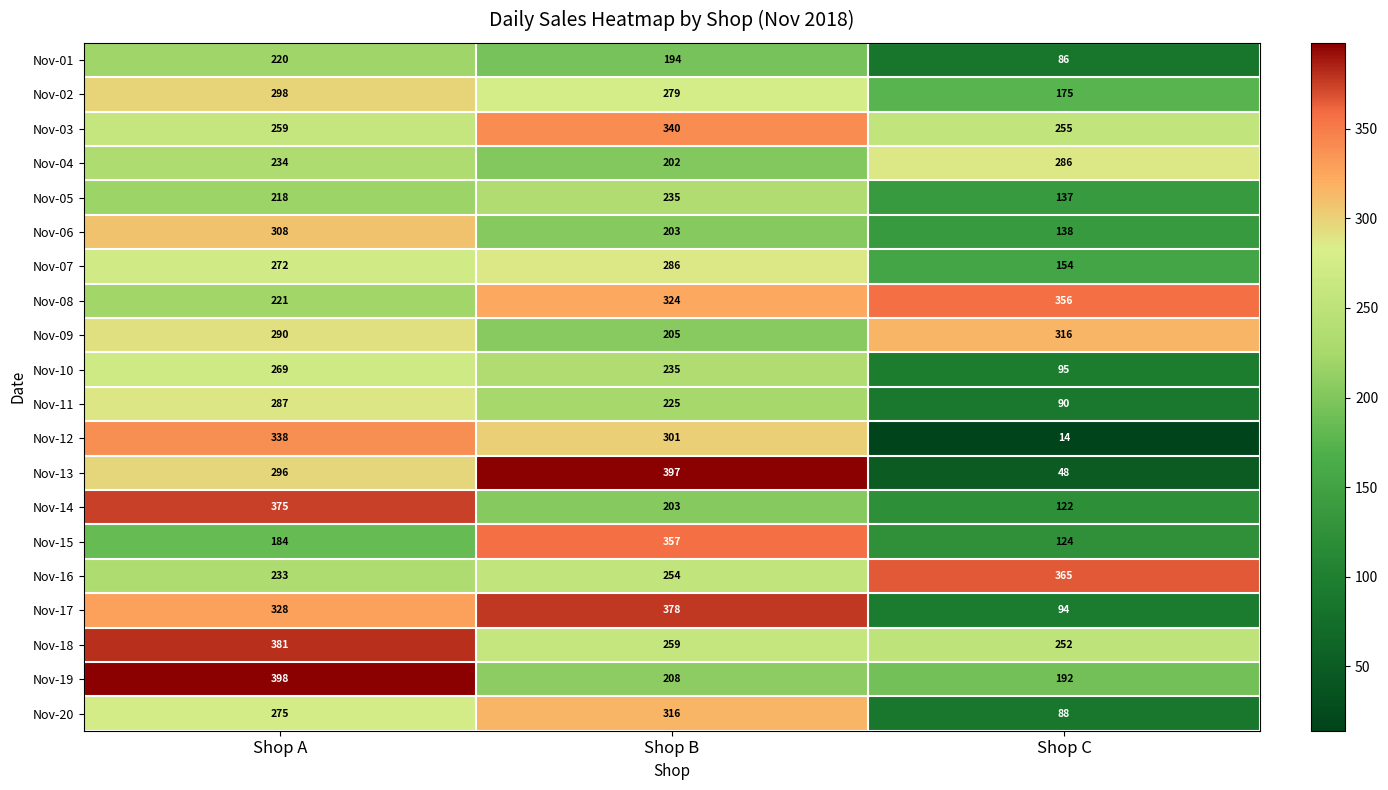

At which category does the chart reach its minimum across all series?

Shop C